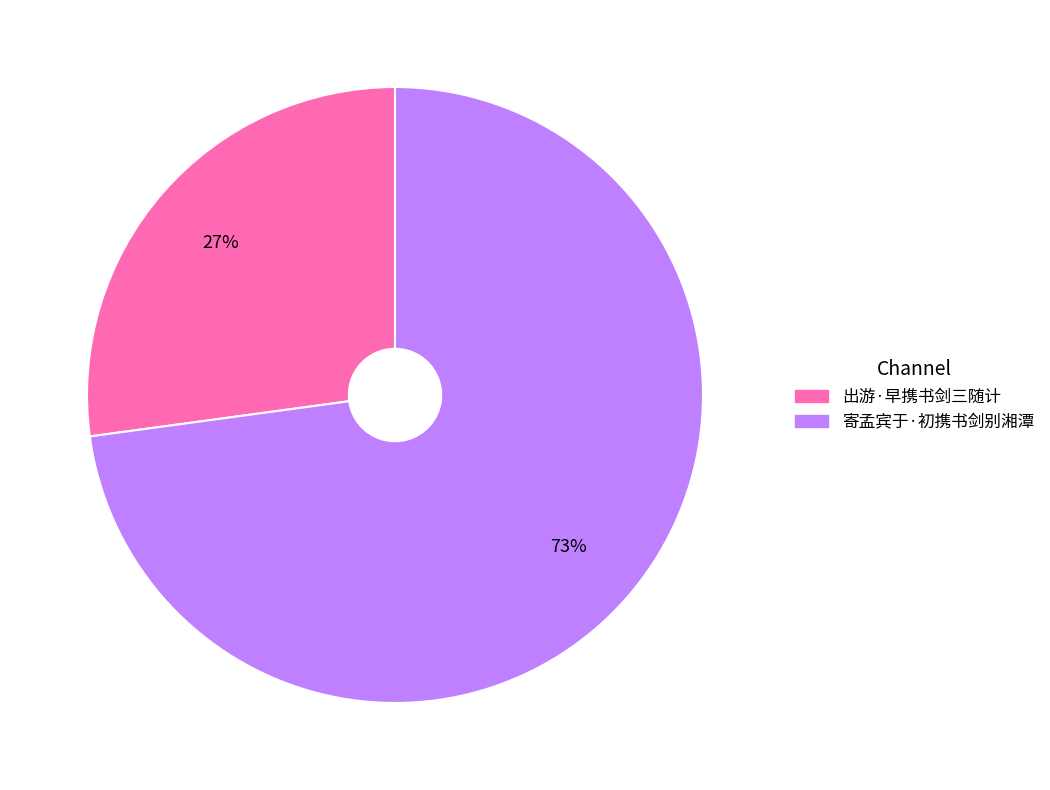

To the nearest percent, what is the combined percentage of 寄孟宾于·初携书剑别湘潭 and 出游·早携书剑三随计?

100%